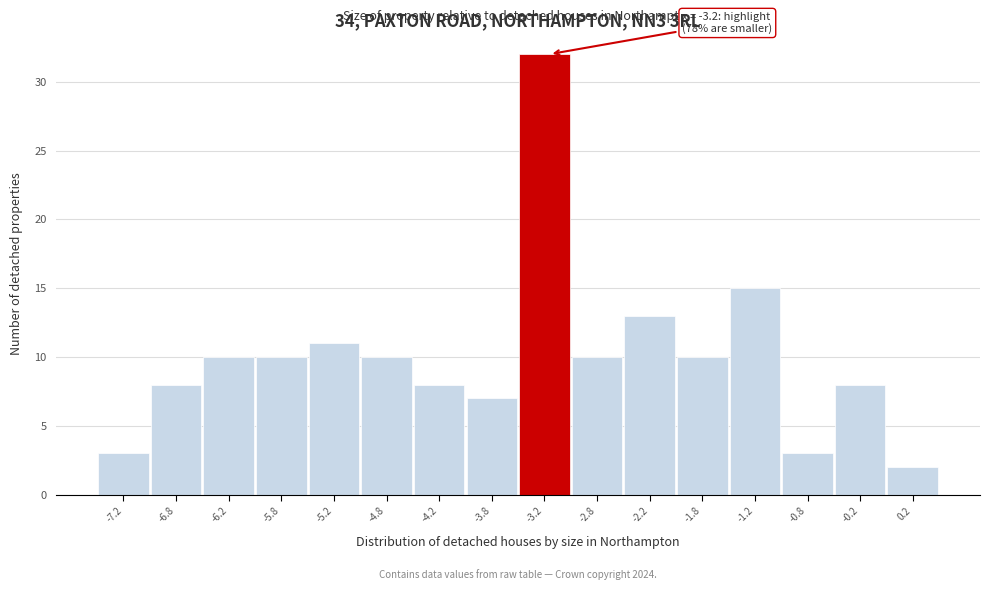

Reading right to left, transcribe all the data shown in this chart.

0.2=2	-0.2=8	-0.8=3	-1.2=15	-1.8=10	-2.2=13	-2.8=10	-3.2=32	-3.8=7	-4.2=8	-4.8=10	-5.2=11	-5.8=10	-6.2=10	-6.8=8	-7.2=3